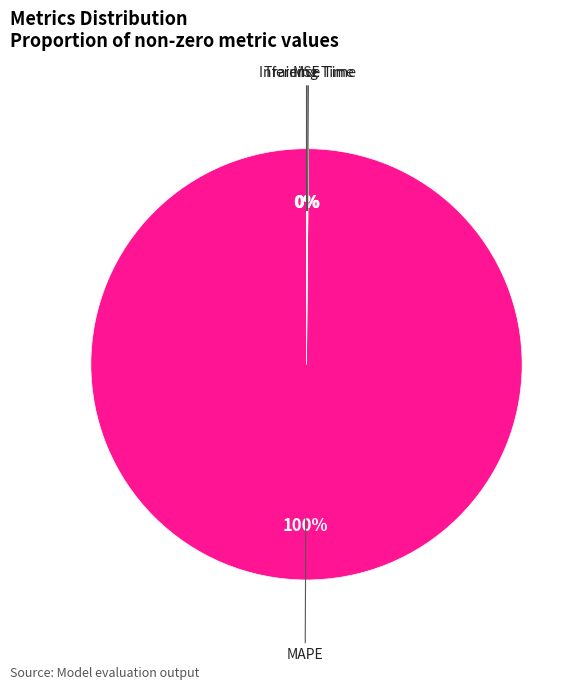

To the nearest percent, what is the difference between the largest and smallest slice percentages?

100%